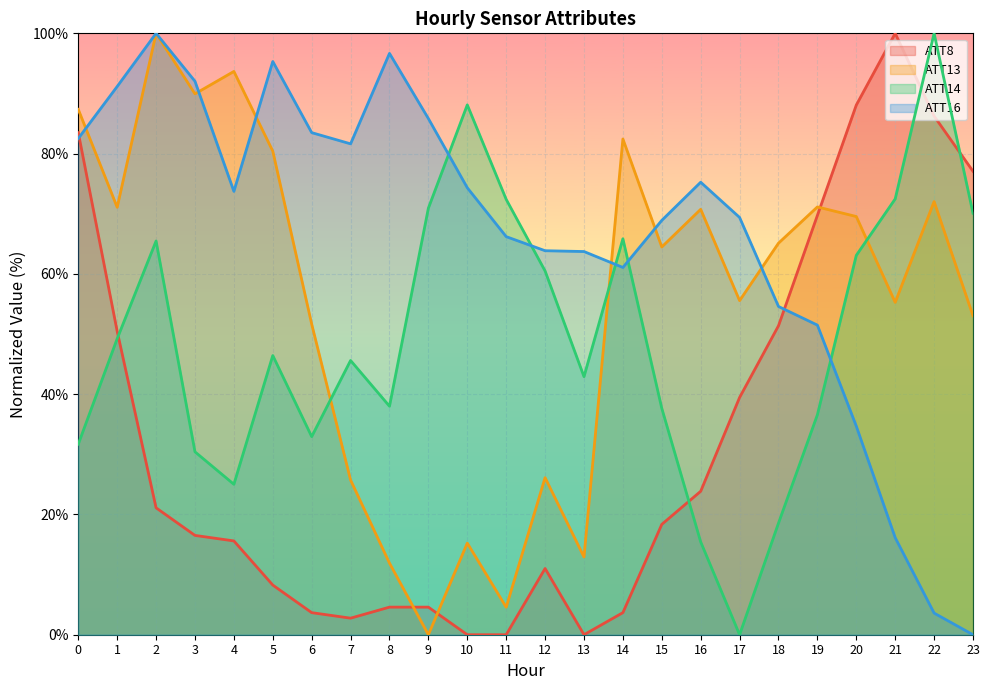

Which series has the largest total across all categories?

ATT16